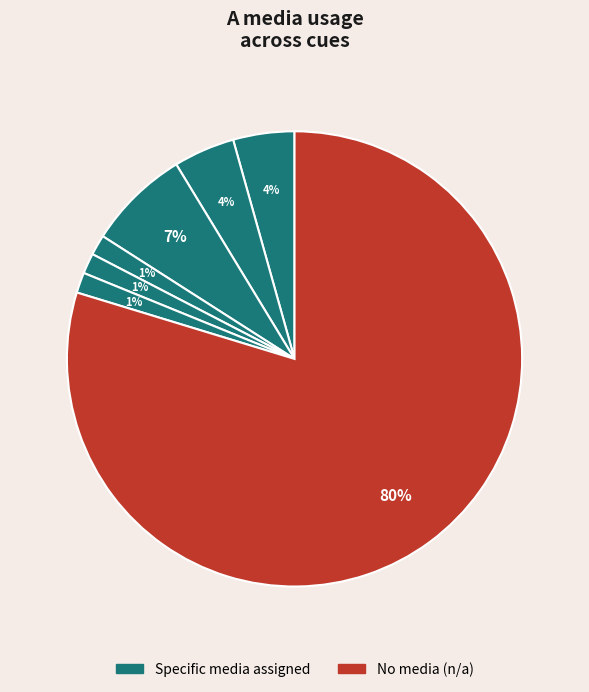

How many slices are in this pie chart?

7